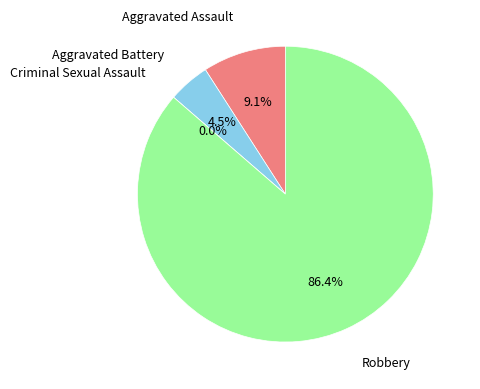

Rank the categories by value from lowest to highest.

Criminal Sexual Assault, Aggravated Battery, Aggravated Assault, Robbery